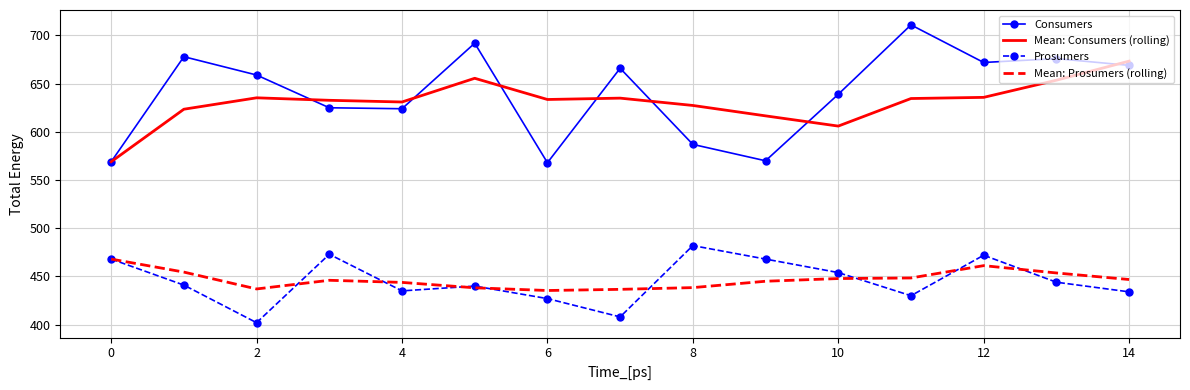

Which series has the widest spread of values?

Consumers